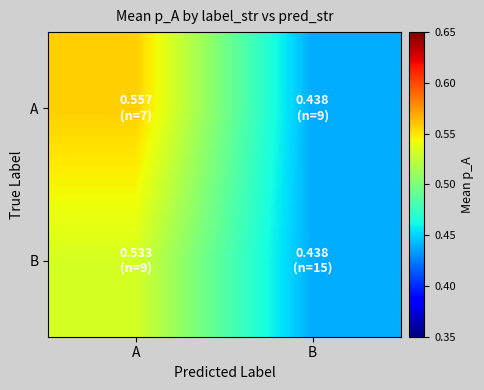

Which category has the lowest value across all series?

B